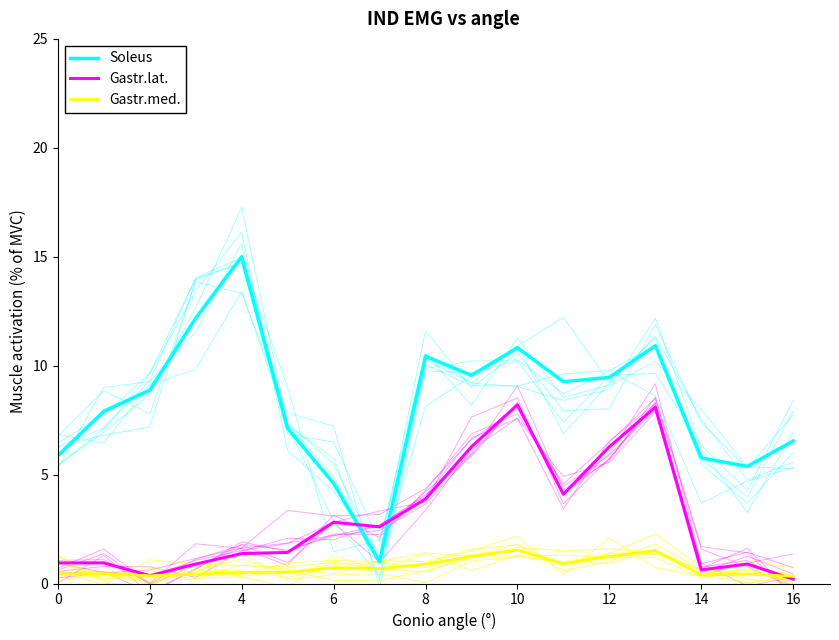

At which label is Gastr.med. closest to 0?

16